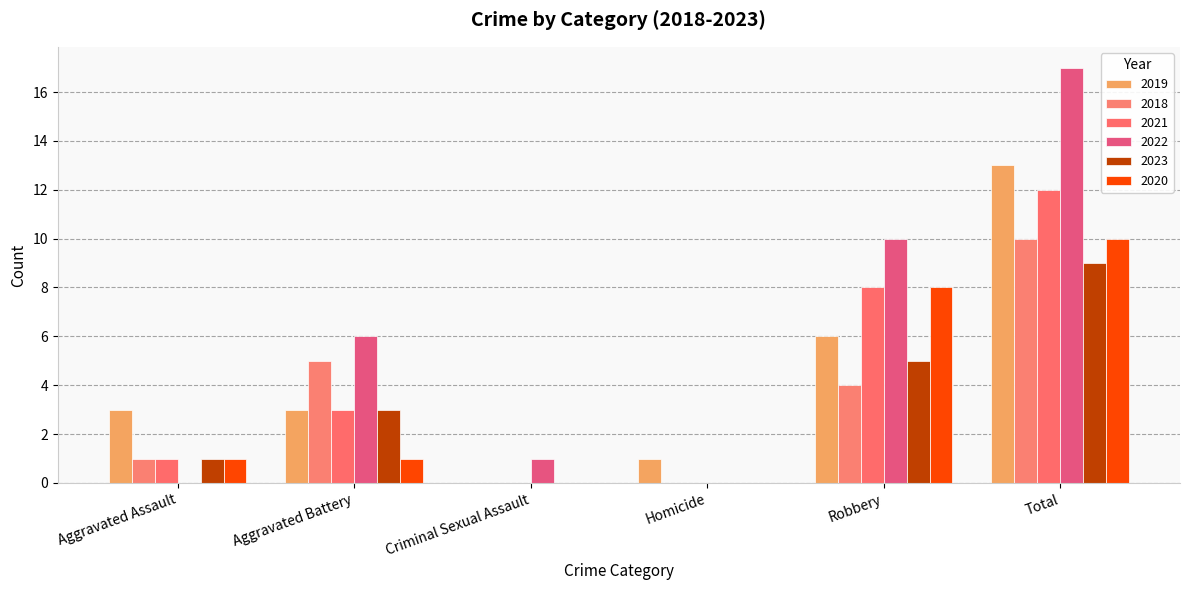

Which category has the highest value across all series?

Total